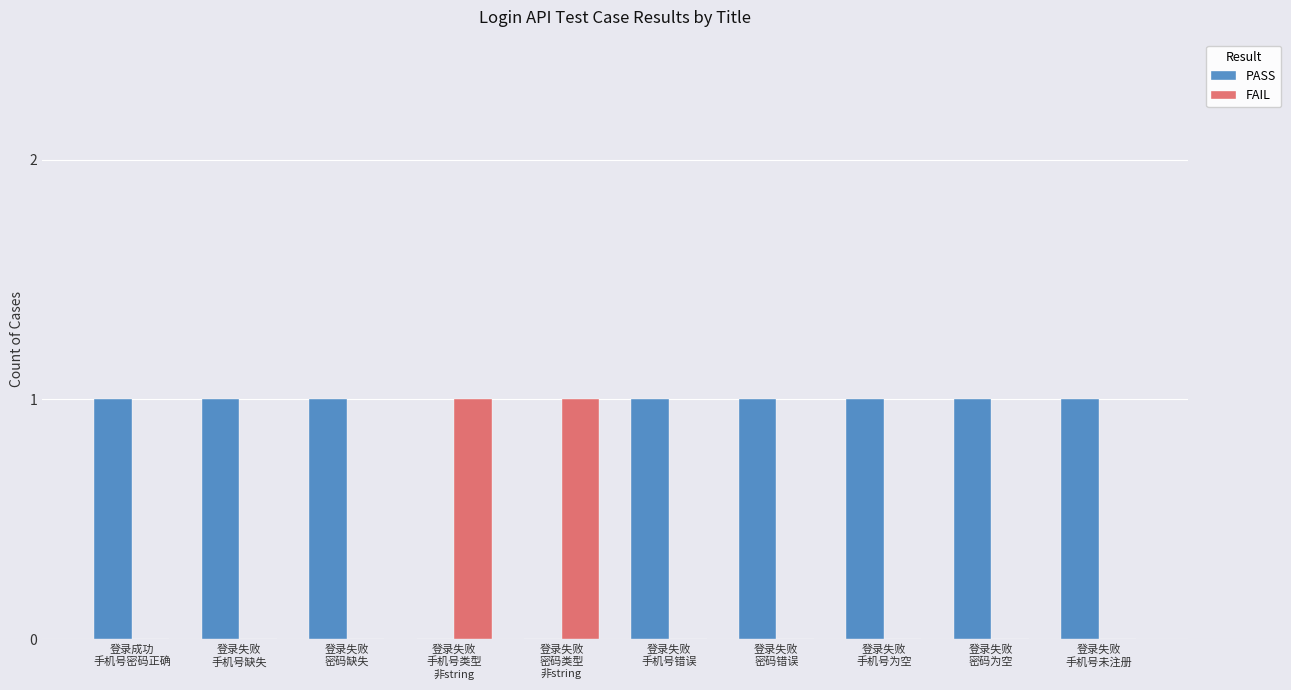

What is the difference between the FAIL values at 登录失败
手机号错误 and 登录失败
密码类型
非string?

1